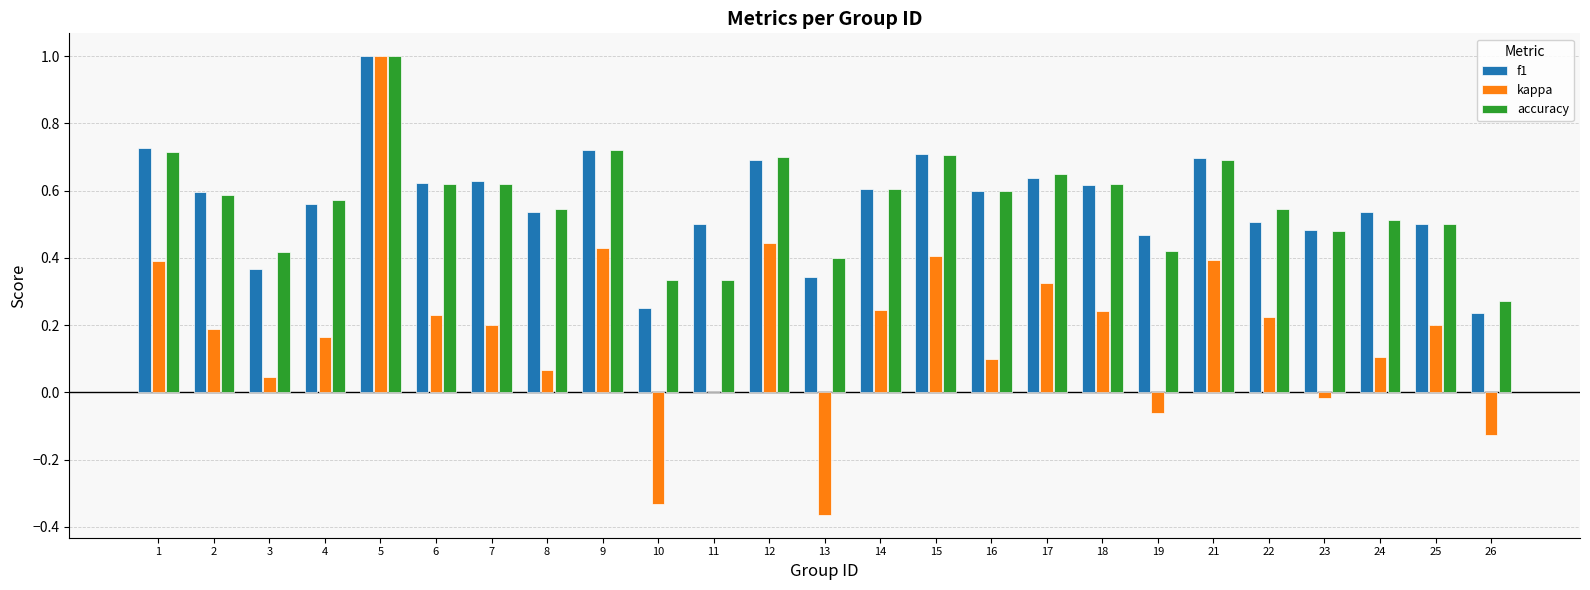

What are all the series names shown in the legend?

f1, kappa, accuracy